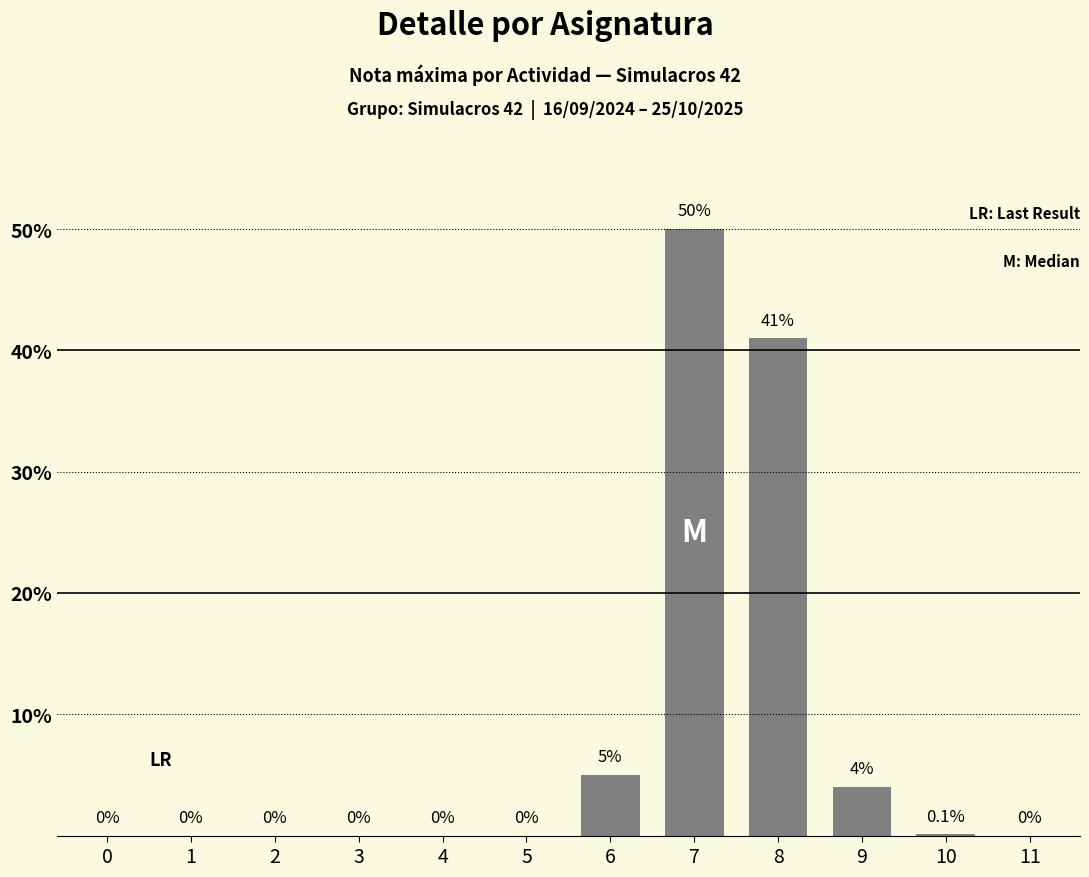

True or false: the data shows 0.1 at 10.

True